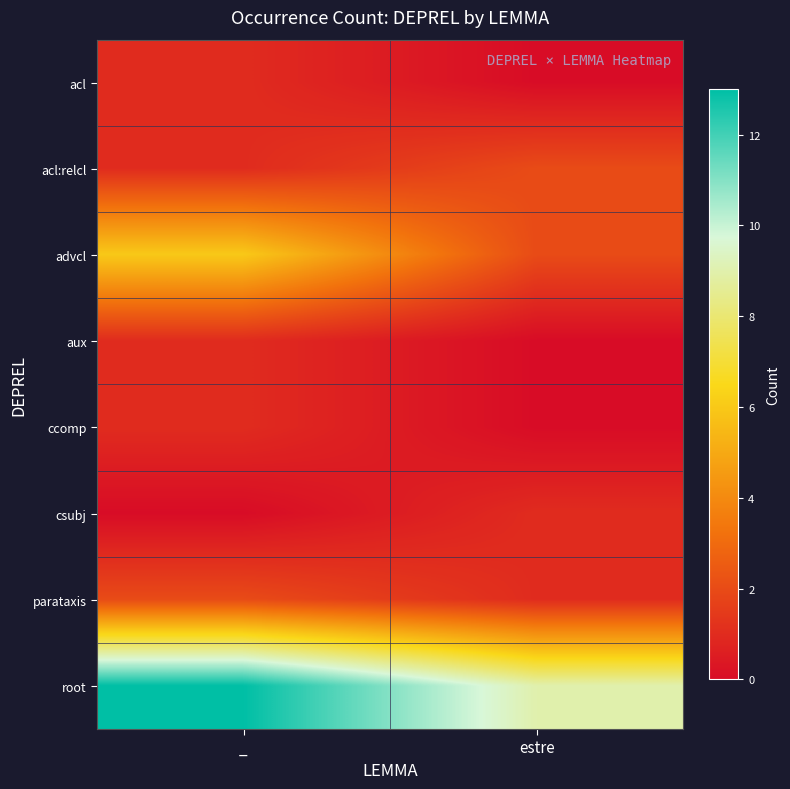

List the series in order of their peak value, highest first.

root, advcl, acl:relcl, parataxis, acl, aux, ccomp, csubj